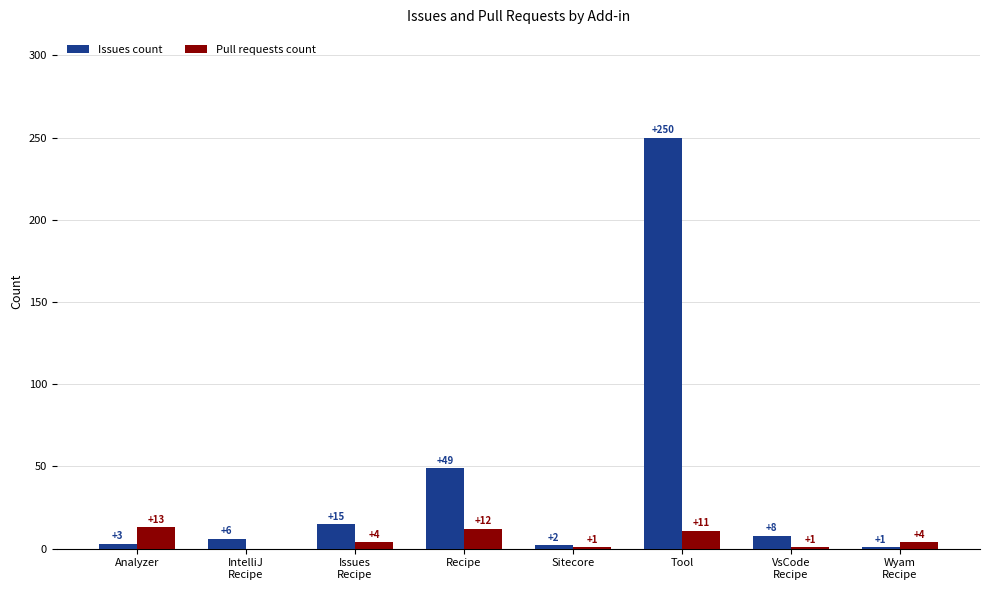

Reading right to left, list all the values displayed in this chart.

Issues count: 1	8	250	2	49	15	6	3
Pull requests count: 4	1	11	1	12	4	0	13